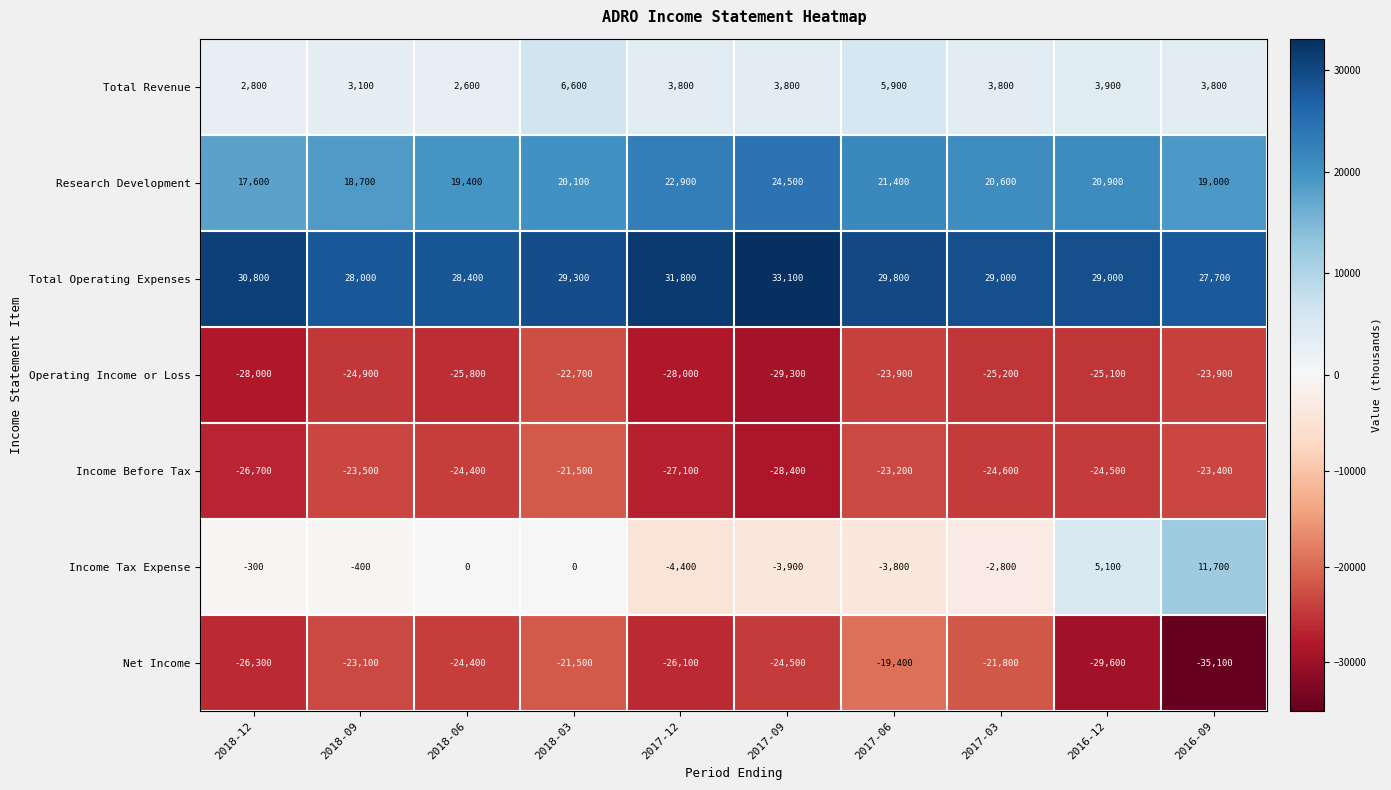

Rank the series by their maximum value, from highest to lowest.

Total Operating Expenses, Research Development, Income Tax Expense, Total Revenue, Net Income, Income Before Tax, Operating Income or Loss